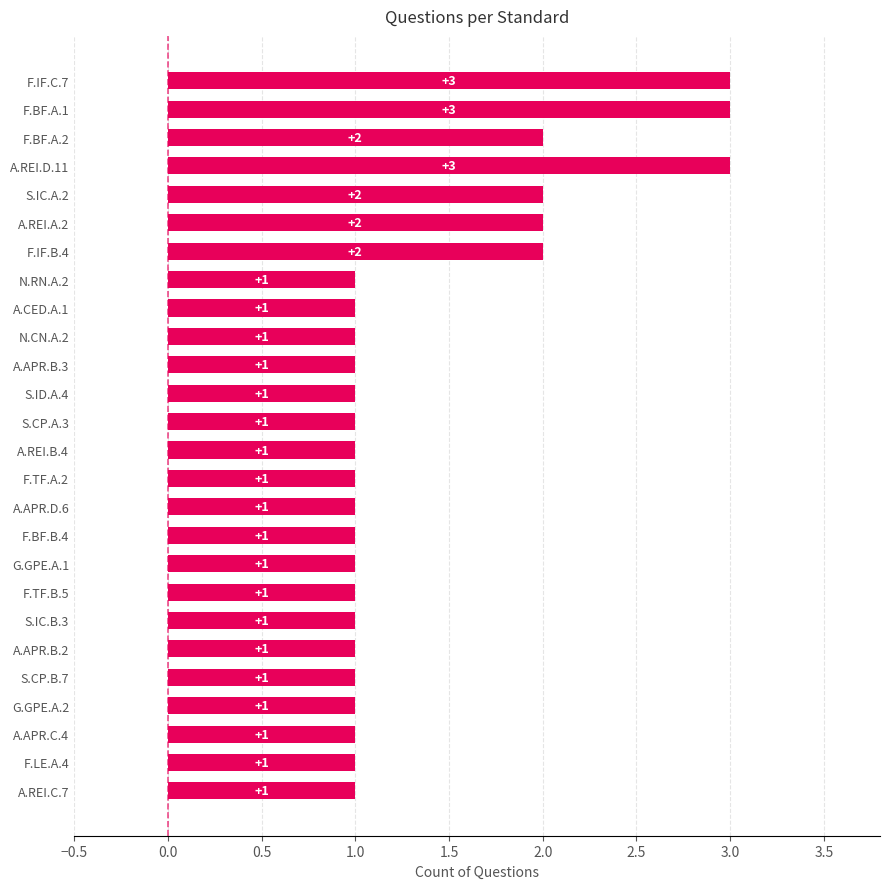

Does the chart contain any negative values?

No